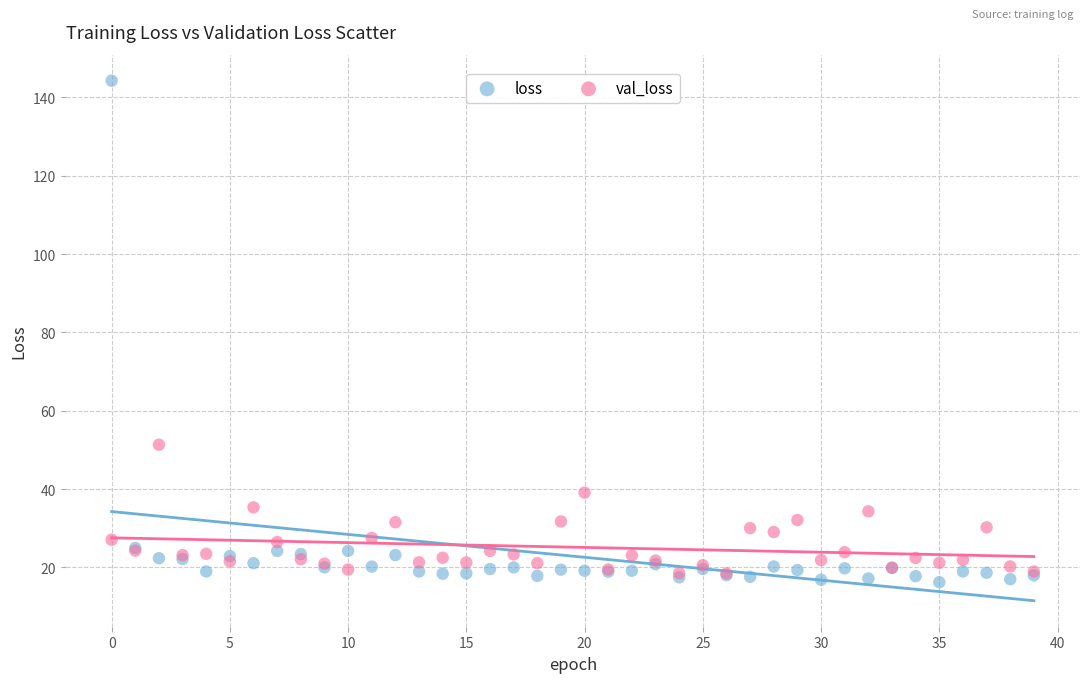

In the loss series, what Y value is closest to 80?

25.0